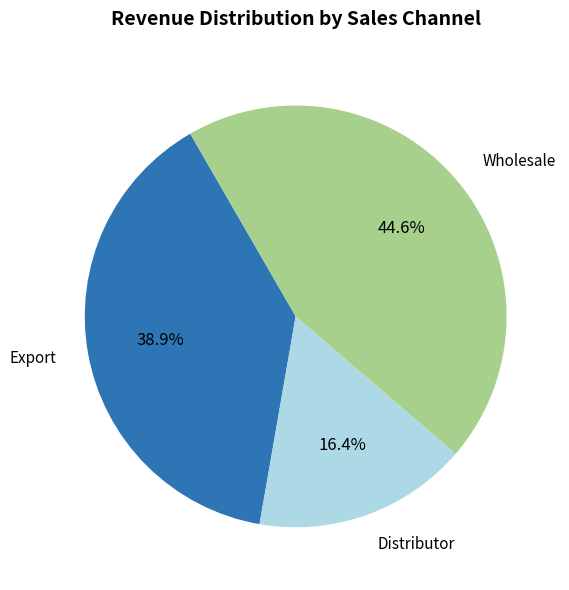

To the nearest percent, what is the average slice percentage?

33%